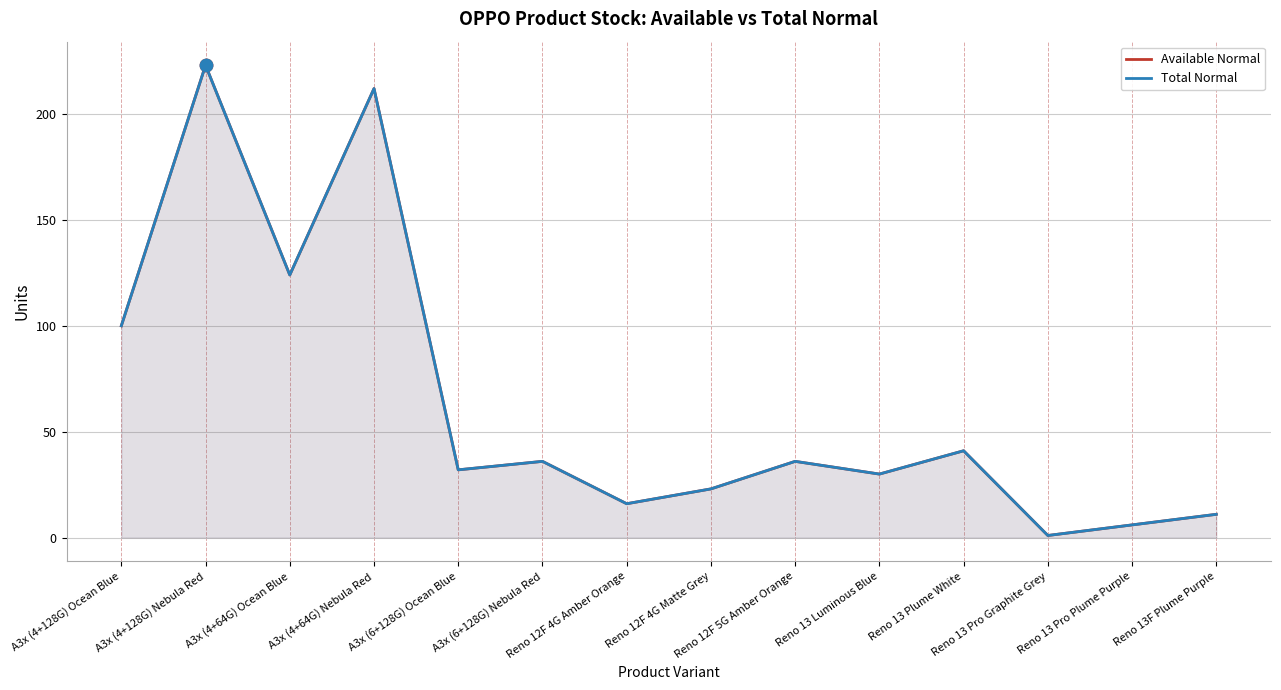

At how many categories does at least one series exceed 115?

3